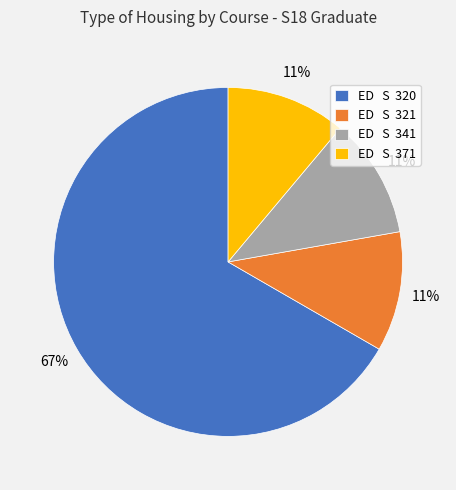

The ED S 320 slice represents 55% of the pie. True or false?

False